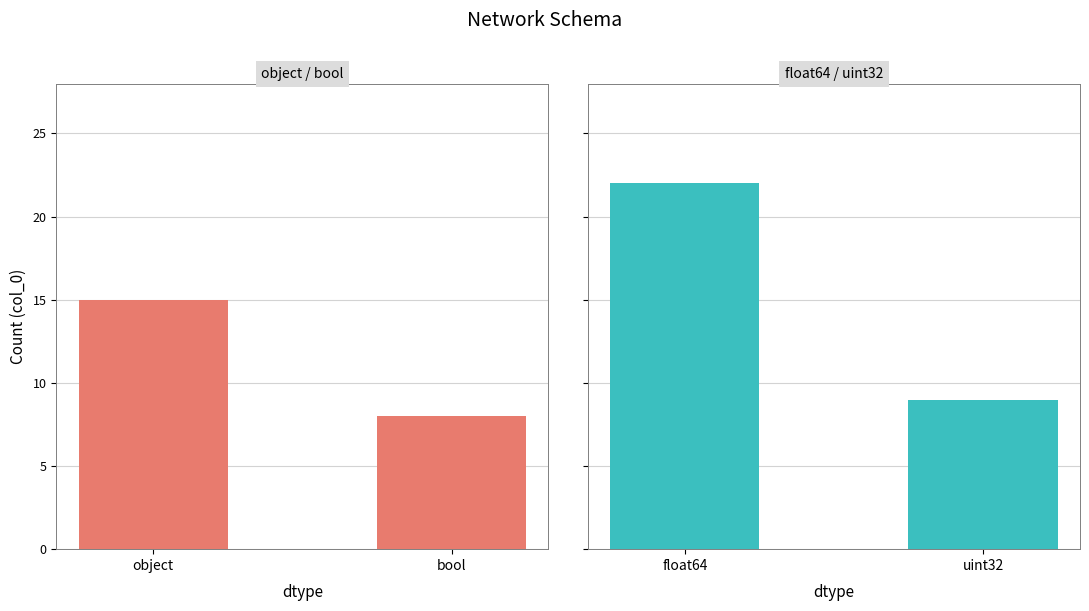

What is the label of the 1st bar from the left?

object